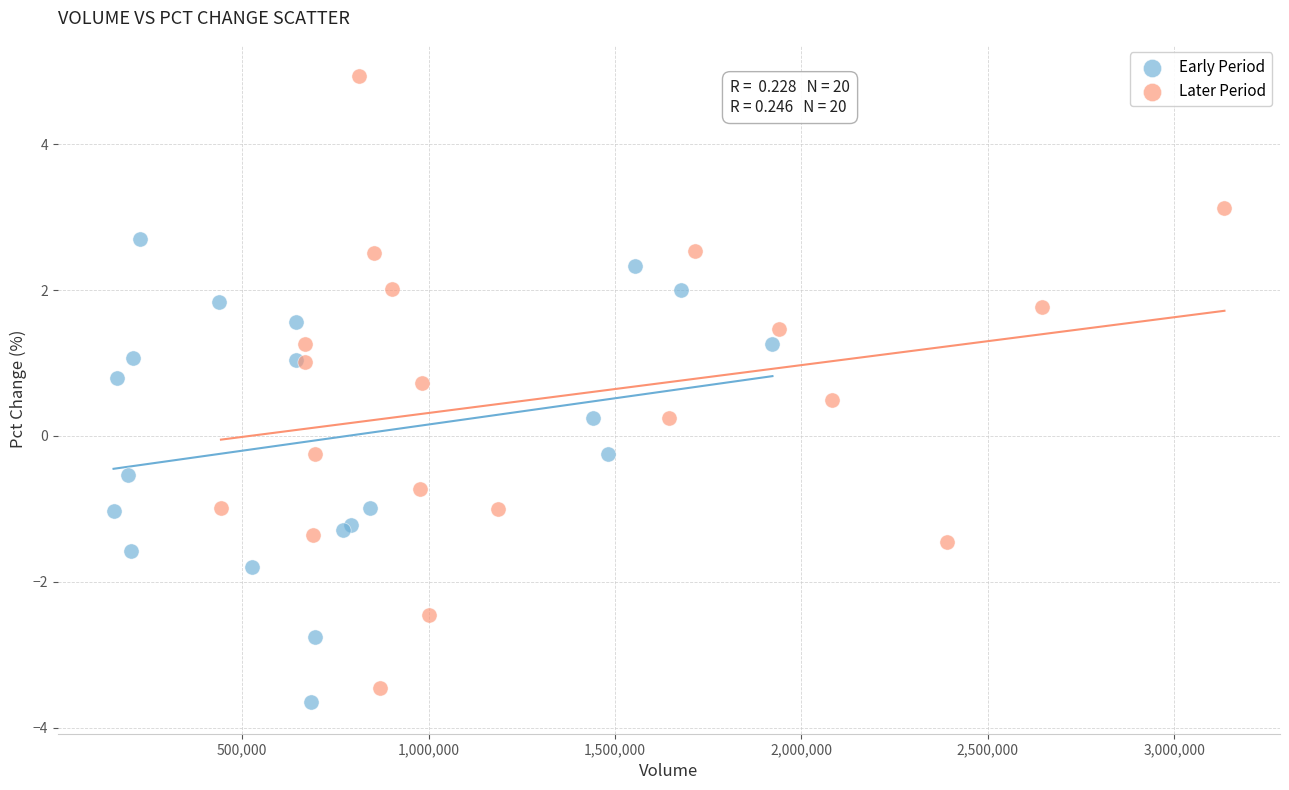

Which series has the largest Y range (max minus min)?

Later Period